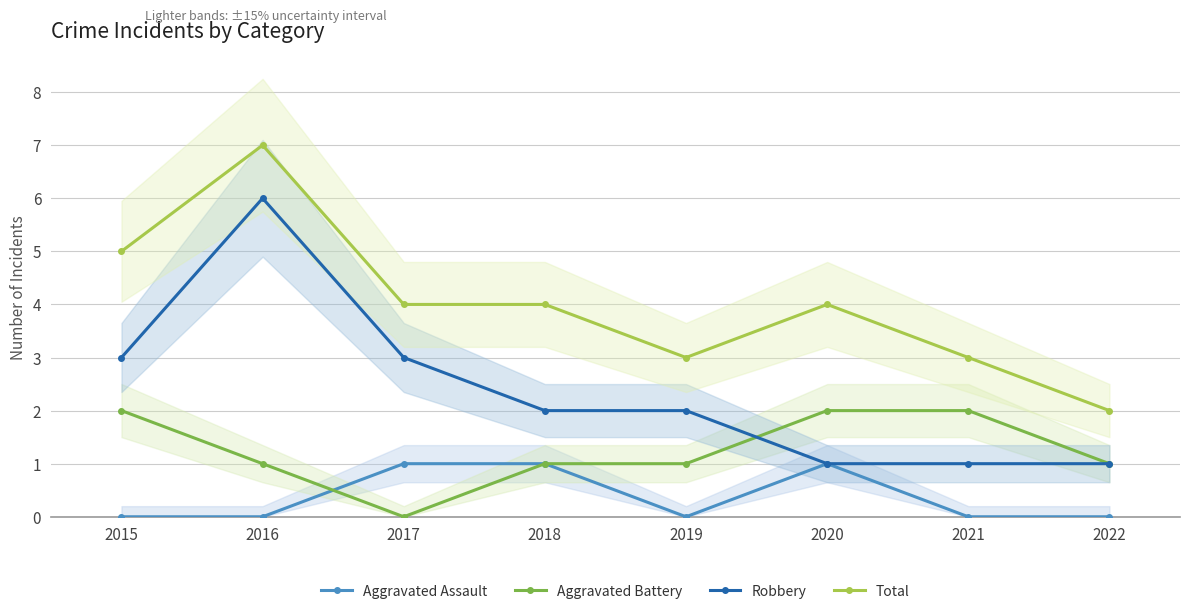

At how many categories does at least one series exceed 3?

5